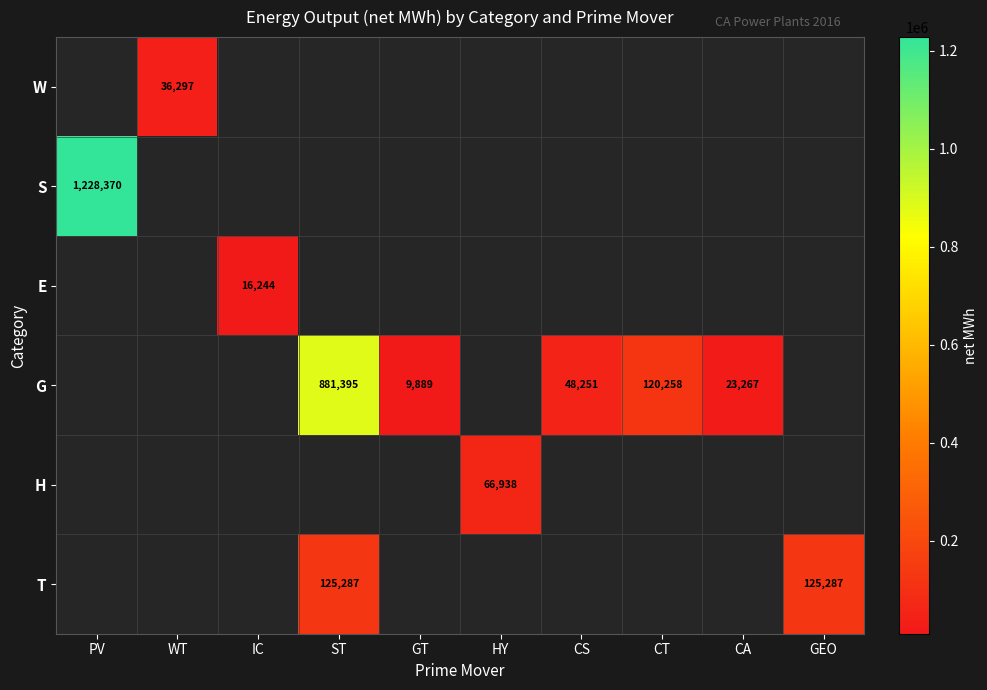

The value of E at IC is 16244. True or false?

True